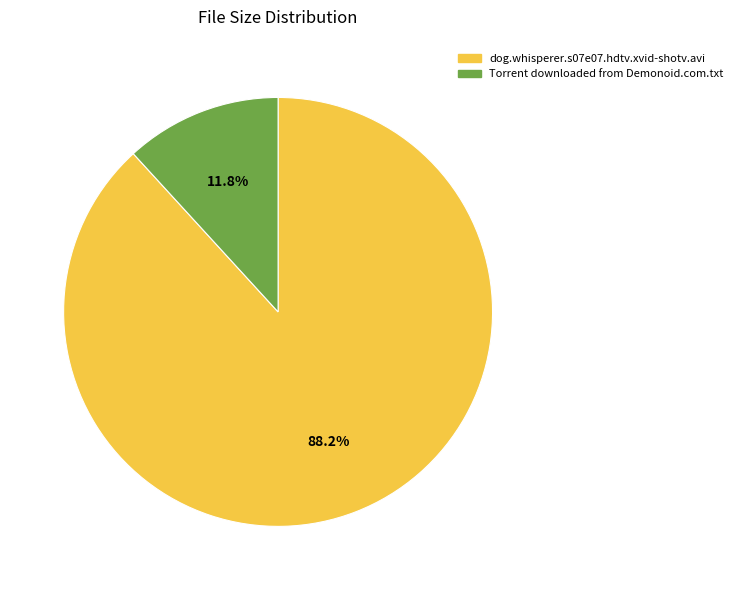

Rank the categories by value from highest to lowest.

dog.whisperer.s07e07.hdtv.xvid-shotv.avi, Torrent downloaded from Demonoid.com.txt